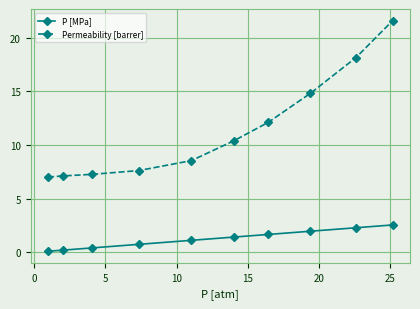

What is the lowest value of the Permeability [barrer] series?

7.0